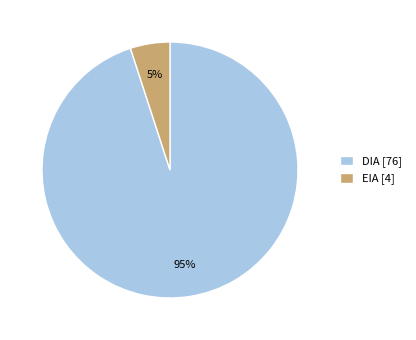

What percentage is the DIA slice, to the nearest percent?

95%